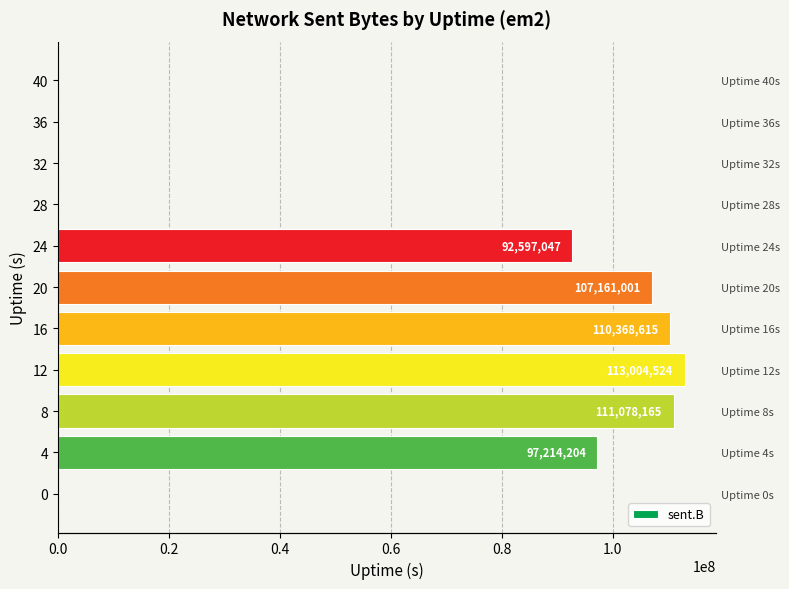

How many data points does each series have?

11